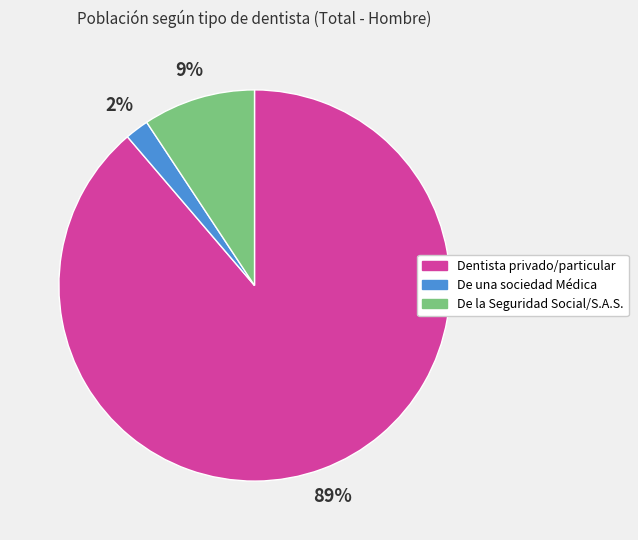

What percentage is the De la Seguridad Social/S.A.S. slice, to the nearest percent?

9%